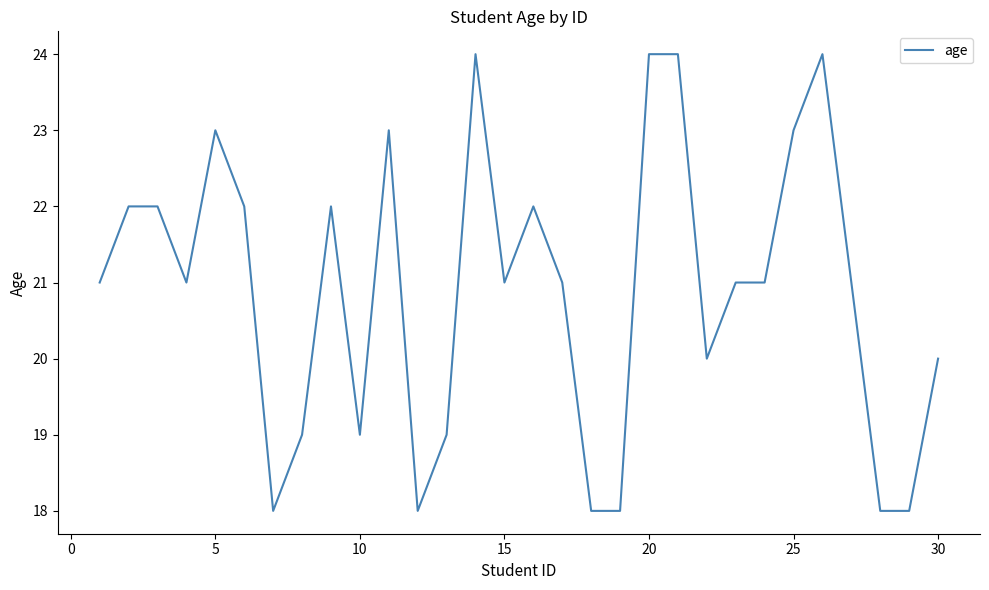

Reading left to right, extract all data points from this chart.

21	22	22	21	23	22	18	19	22	19	23	18	19	24	21	22	21	18	18	24	24	20	21	21	23	24	21	18	18	20